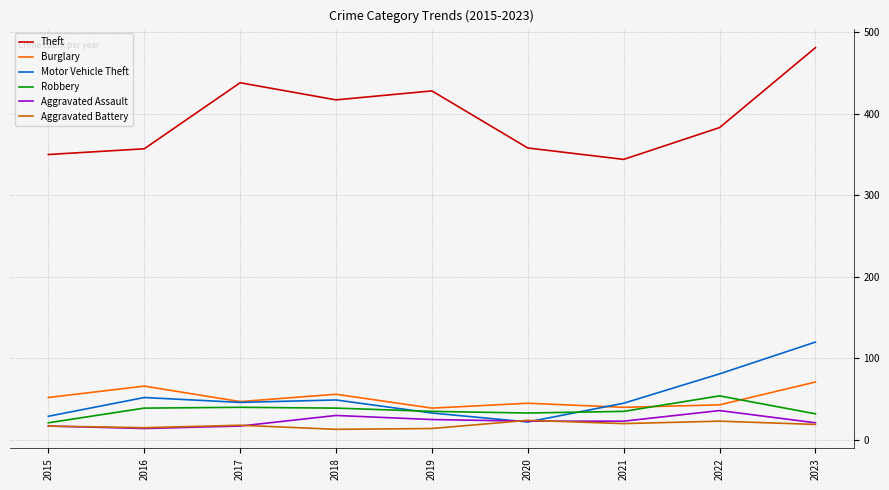

What is the difference between the maximum and minimum values in the Burglary series?

32